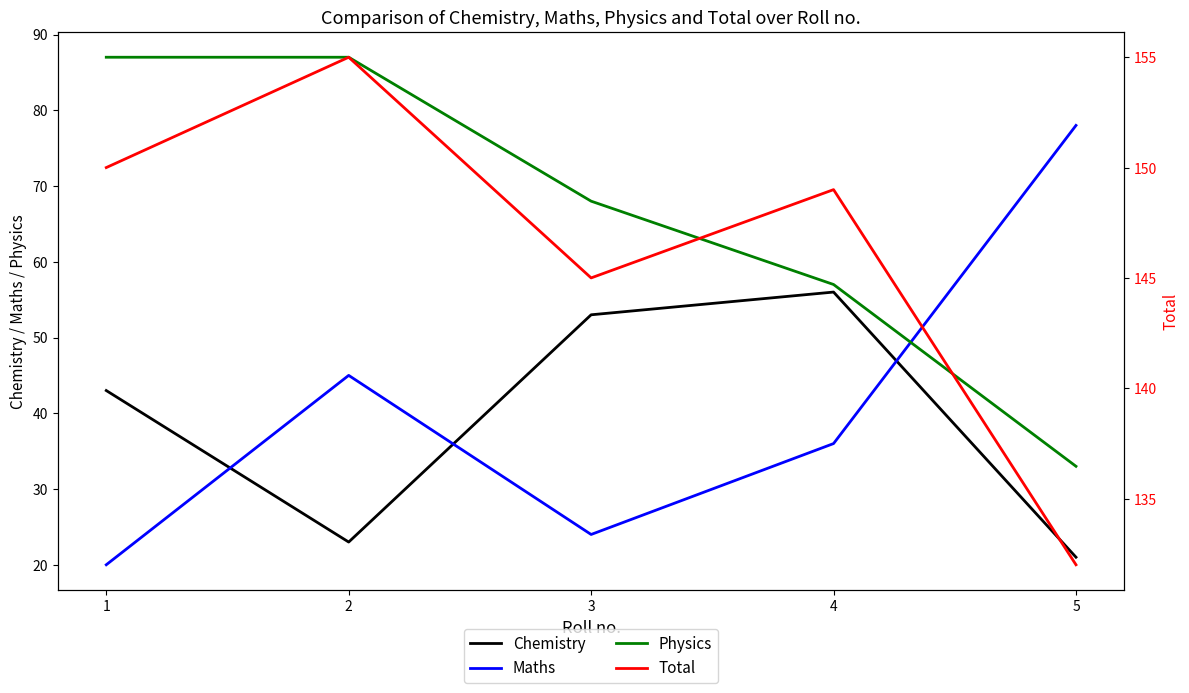

The value of Physics at 2 is 138. True or false?

False